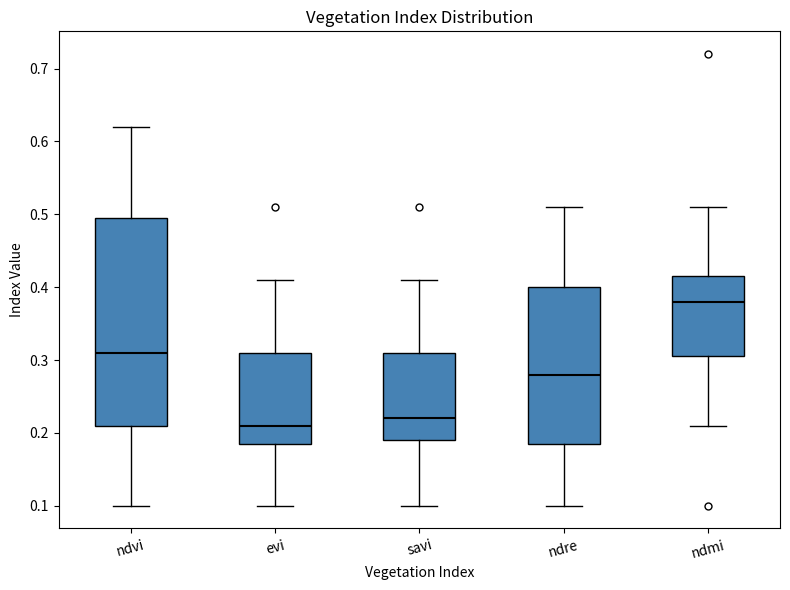

Reading left to right, read every box against the y-axis: the position of its median line, the range the box covers, and the ends of its whiskers. The values are not printed on the chart, so give them approximately, as read against the axis.

ndvi: median 0.31, box 0.21 to 0.50, whiskers 0.10 to 0.62
evi: median 0.21, box 0.19 to 0.31, whiskers 0.10 to 0.41
savi: median 0.22, box 0.19 to 0.31, whiskers 0.10 to 0.41
ndre: median 0.28, box 0.19 to 0.40, whiskers 0.10 to 0.51
ndmi: median 0.38, box 0.31 to 0.42, whiskers 0.21 to 0.51